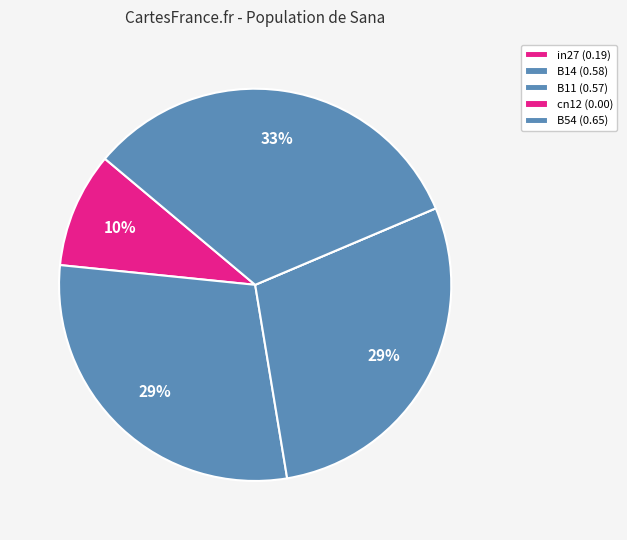

To the nearest percent, what is the difference between the cn12 and B14 slice percentages?

29%